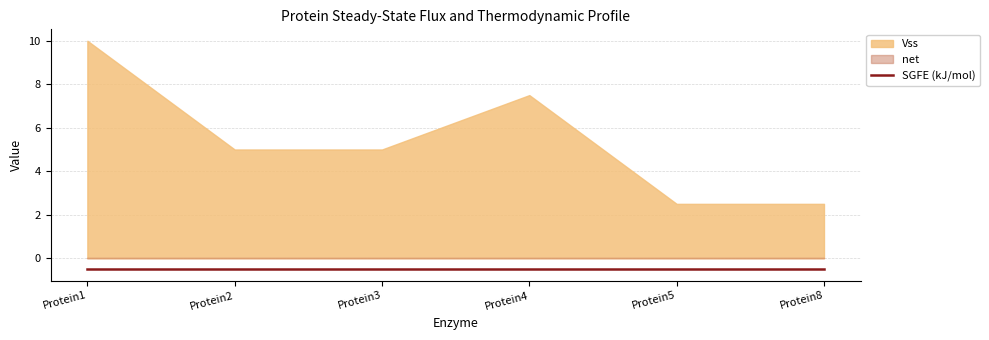

True or false: Vss and SGFE (kJ/mol) cross at least once.

False